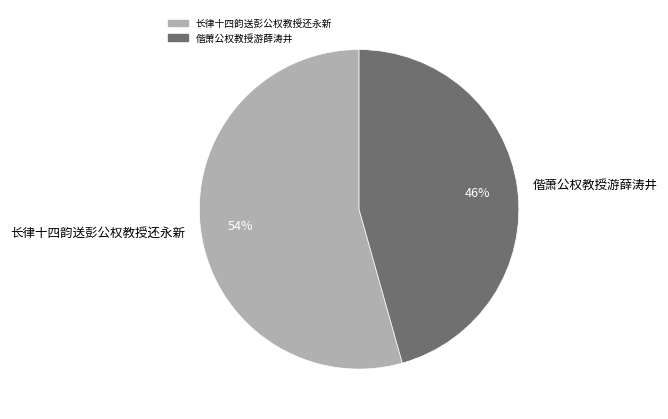

What percentage is the 长律十四韵送彭公权教授还永新 slice, to the nearest percent?

54%